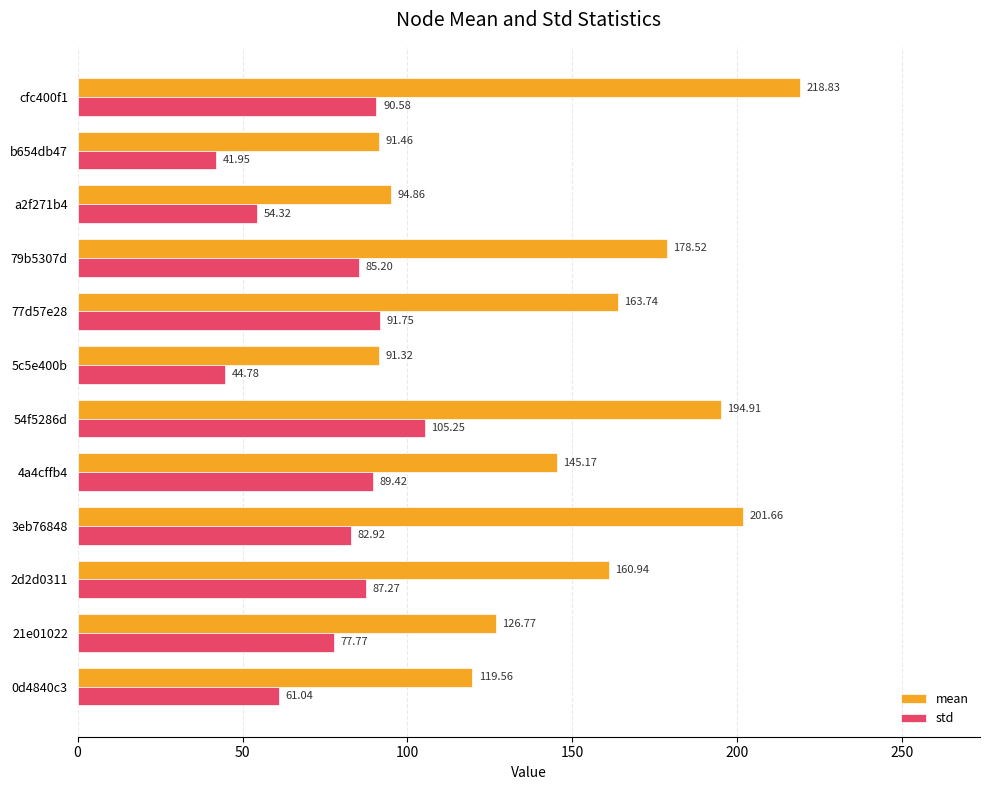

Which series has the widest spread of values?

mean